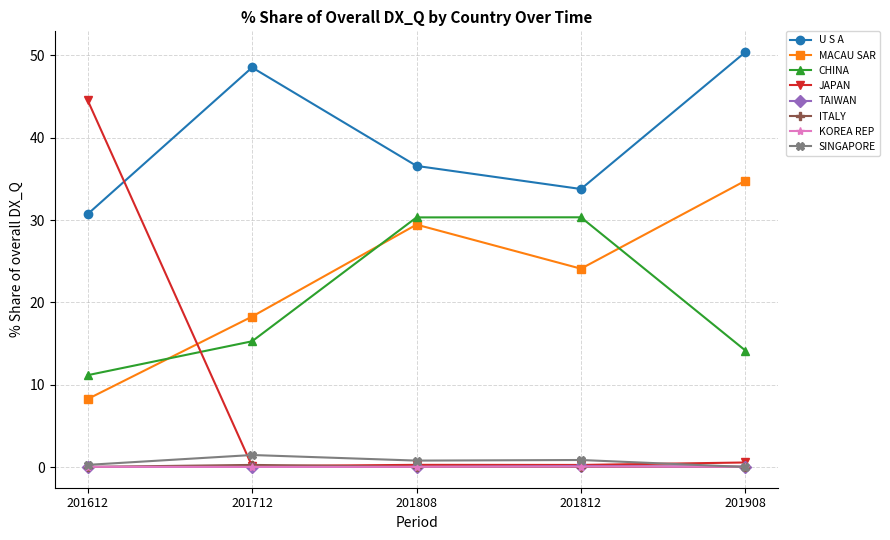

Rank the categories by MACAU SAR value from highest to lowest.

201908, 201808, 201812, 201712, 201612